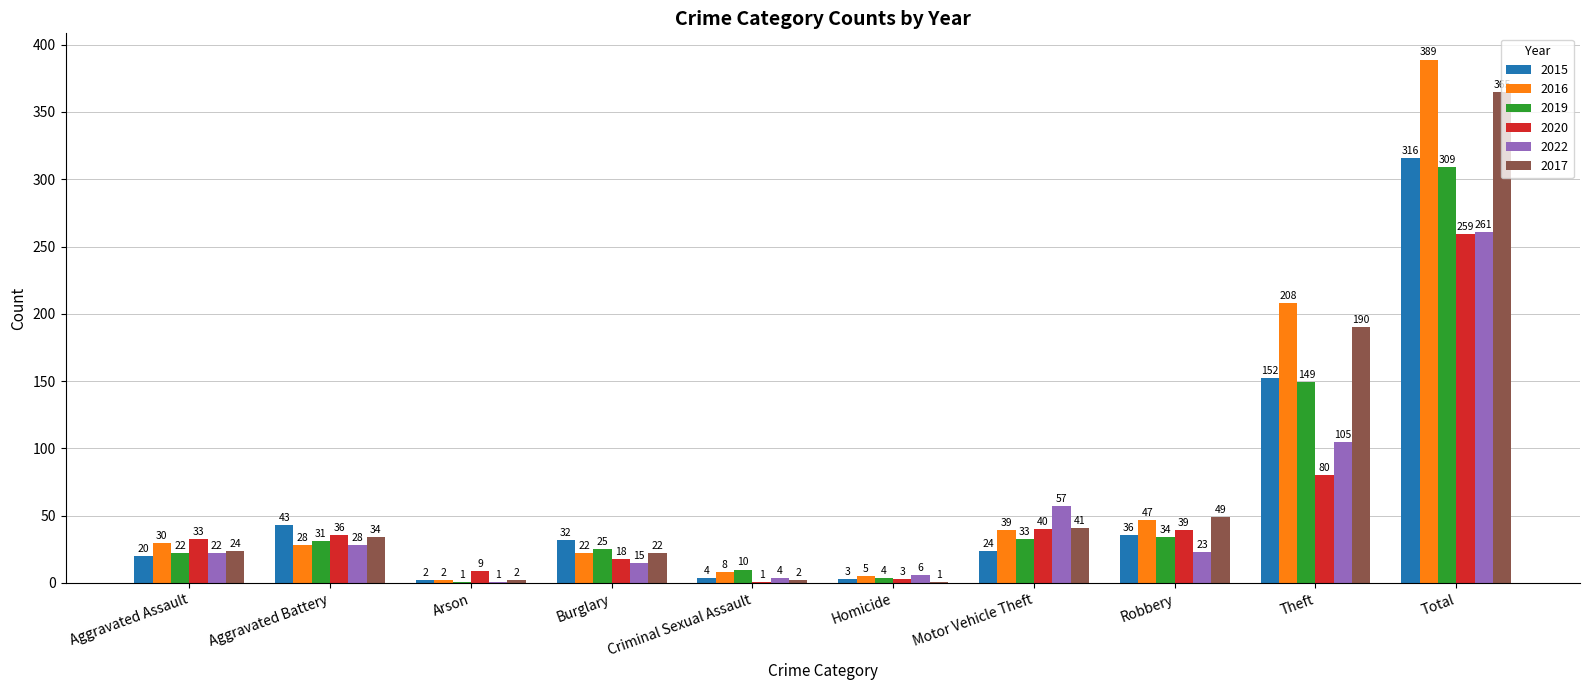

The 2022 series shows 105 at Theft. True or false?

True